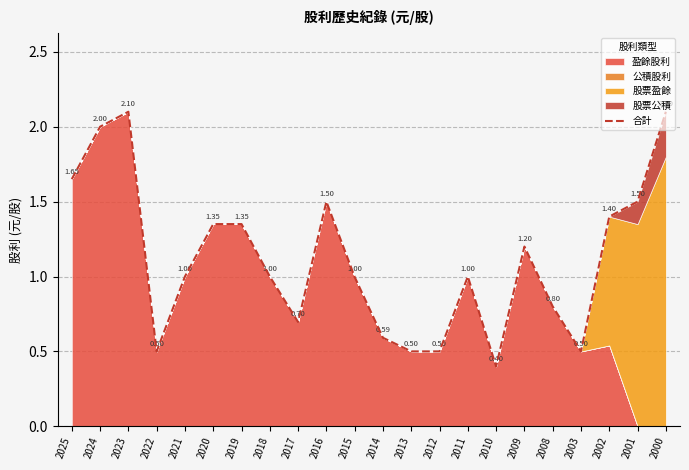

Reading left to right, transcribe all the data shown in this chart.

1.6	2.0	2.1	0.5	1.0	1.4	1.4	1.0	0.7	1.5	1.0	0.6	0.5	0.5	1.0	0.4	1.2	0.8	0.5	1.4	1.5	2.1